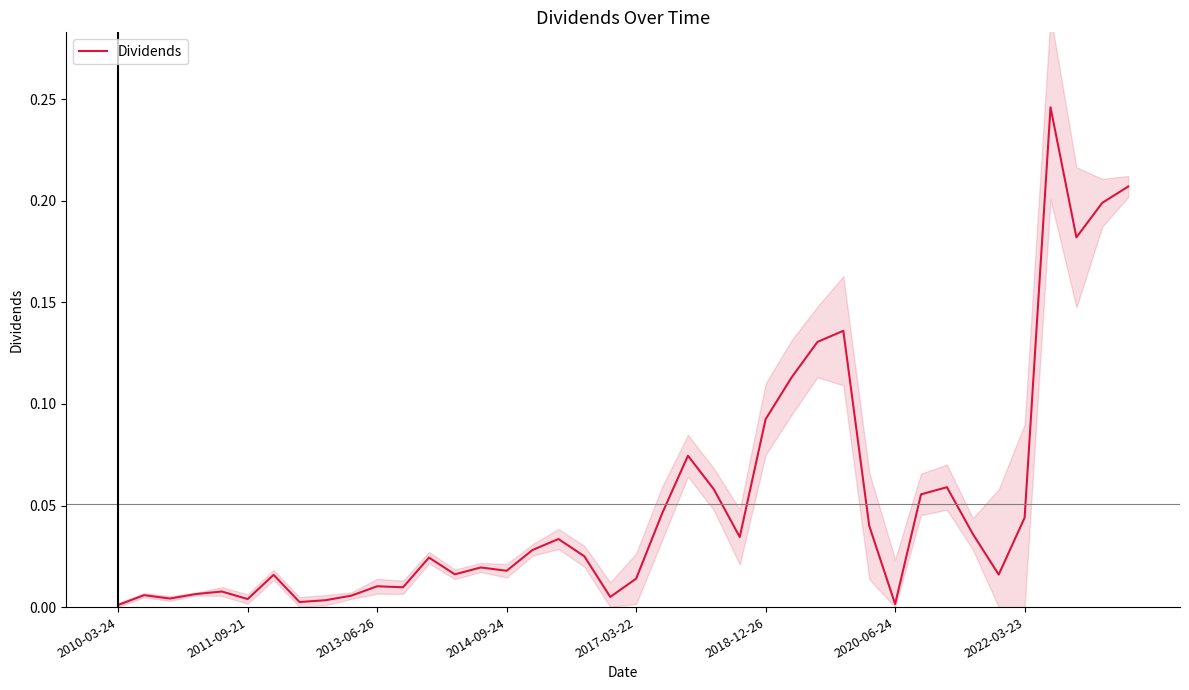

What position from the left is 12?

13